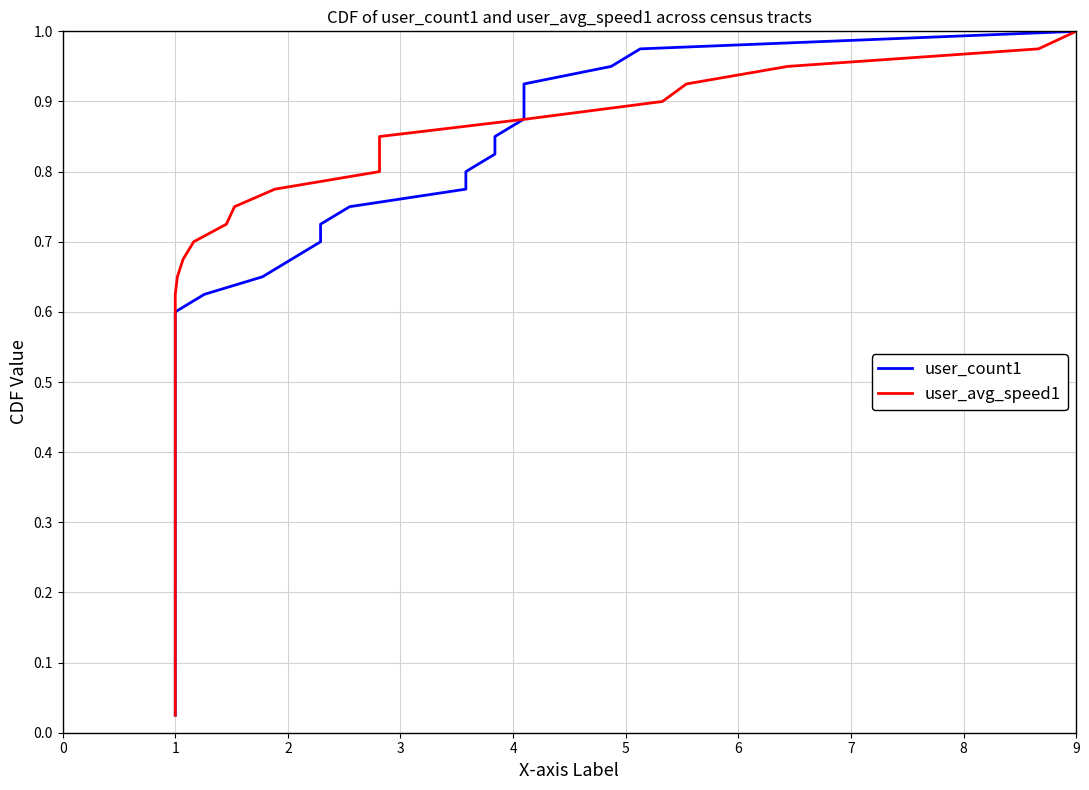

Is the value of user_count1 at 38 greater than the value of user_avg_speed1 at 35?

Yes